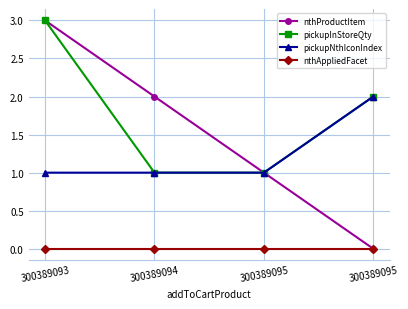

True or false: nthProductItem has more than 2 points higher than both neighbors.

False